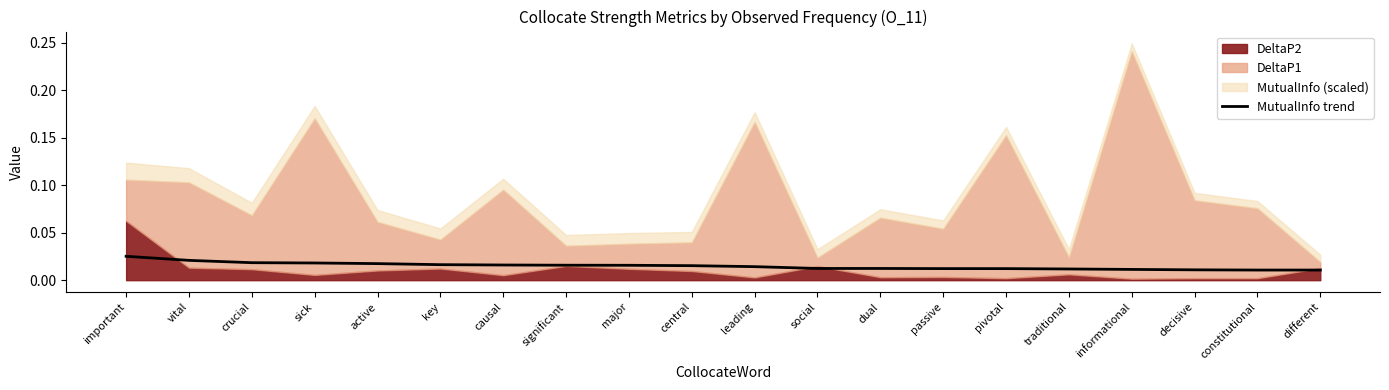

Where is the data nearest to the value 0?

different